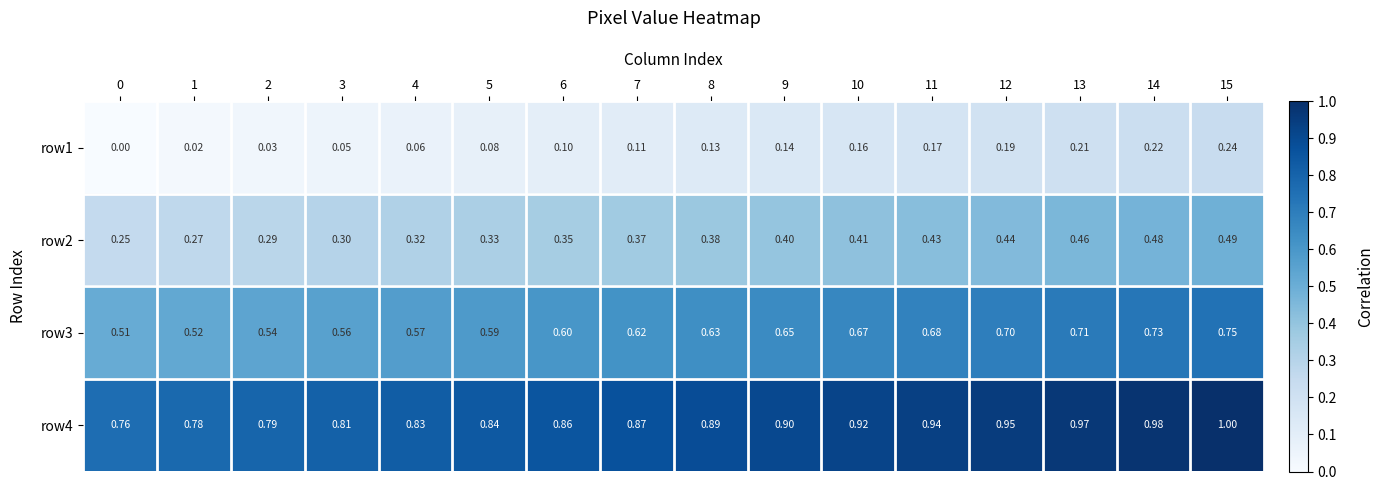

Is the value of row3 at 5 greater than the value of row2 at 9?

Yes